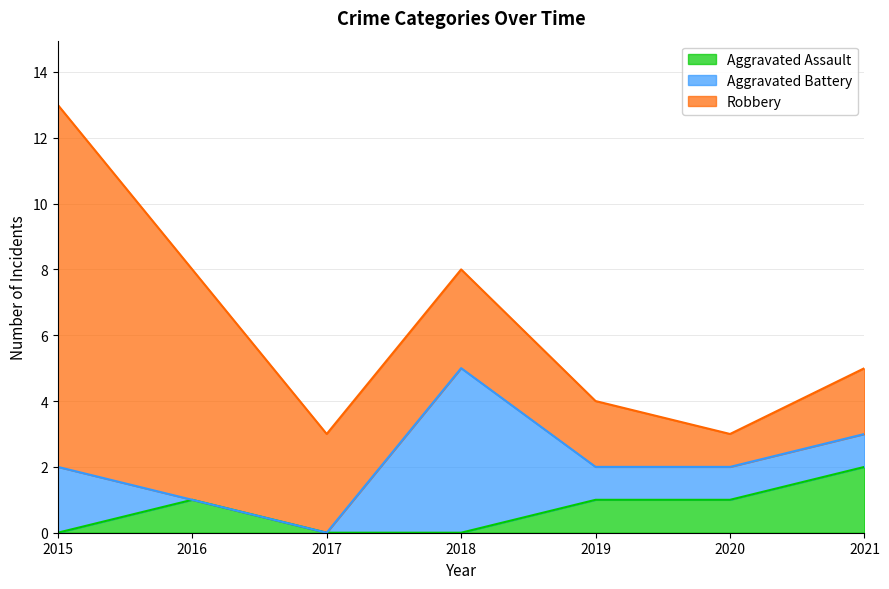

What is the total value across all series at 2019?

4